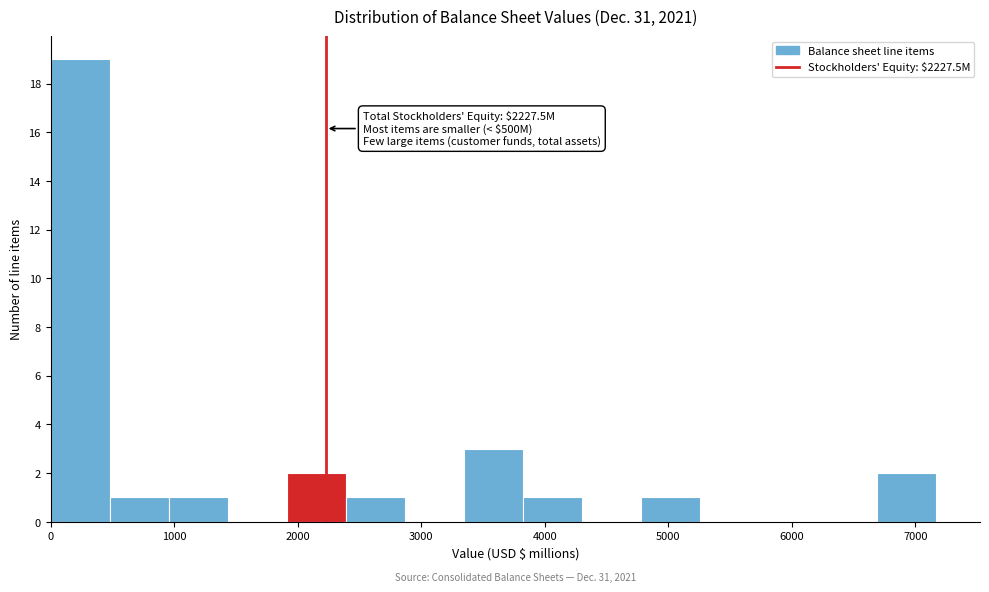

Which range on the x-axis has the tallest bar?

0 to 500